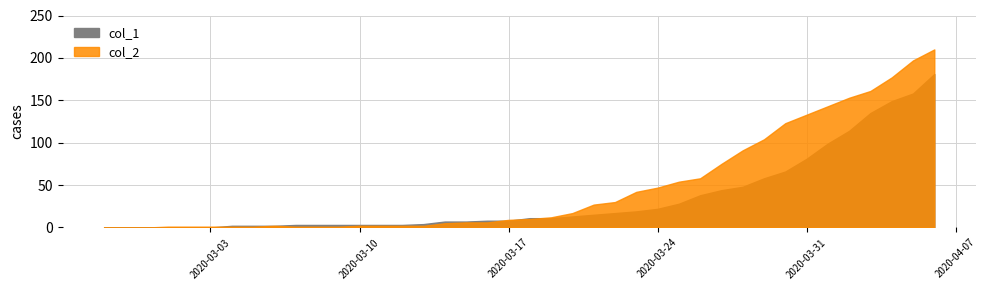

Where is the first local maximum for col_2?

8